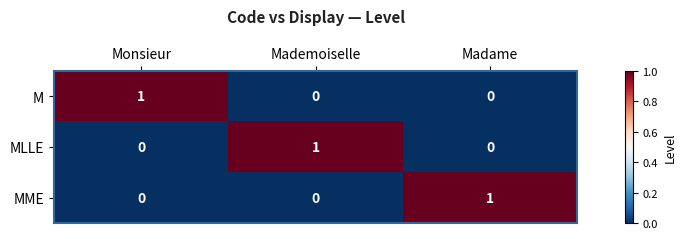

What is the greatest value displayed?

1